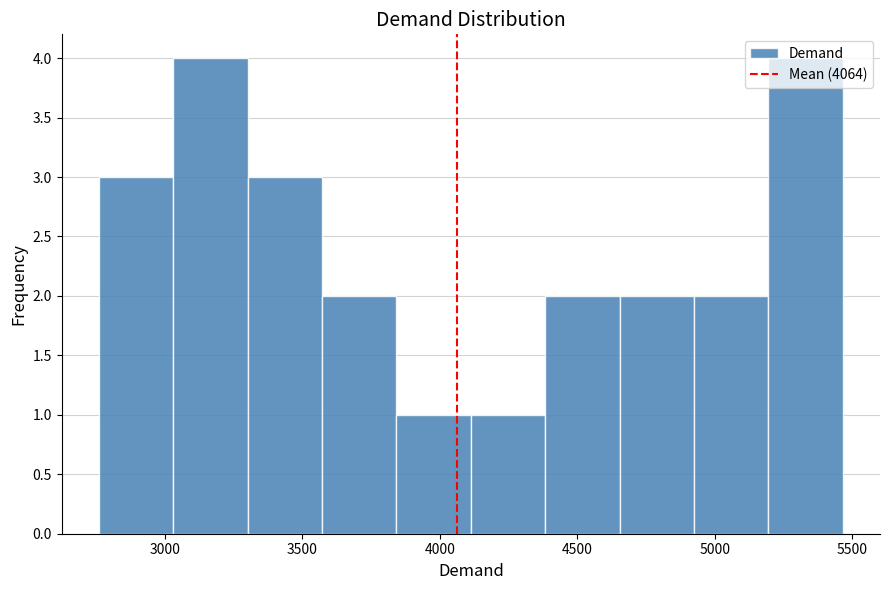

Reading left to right, list every bar in this chart as the range it spans on the x-axis followed by its height. Neither the bar edges nor the heights are printed on the chart, so give them approximately, as read against the axes.

2750 to 3050: 3
3050 to 3300: 4
3300 to 3550: 3
3550 to 3850: 2
3850 to 4100: 1
4100 to 4400: 1
4400 to 4650: 2
4650 to 4900: 2
4900 to 5200: 2
5200 to 5450: 4